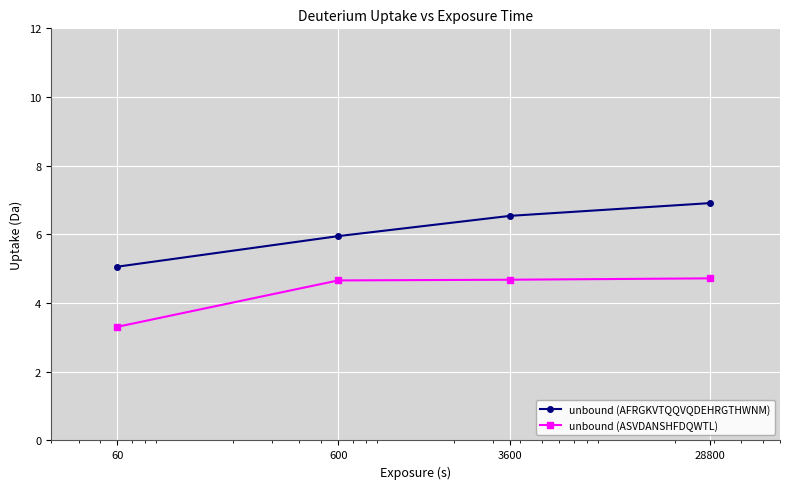

Reading left to right, transcribe all the data shown in this chart.

unbound (AFRGKVTQQVQDEHRGTHWNM): 5.1	6.0	6.5	6.9
unbound (ASVDANSHFDQWTL): 3.3	4.7	4.7	4.7